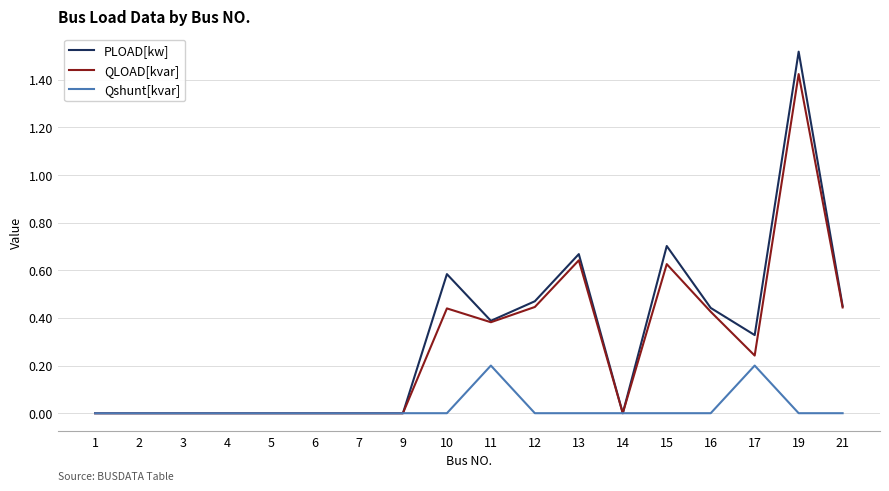

The value of PLOAD[kw] at 21 is 0.2. True or false?

False